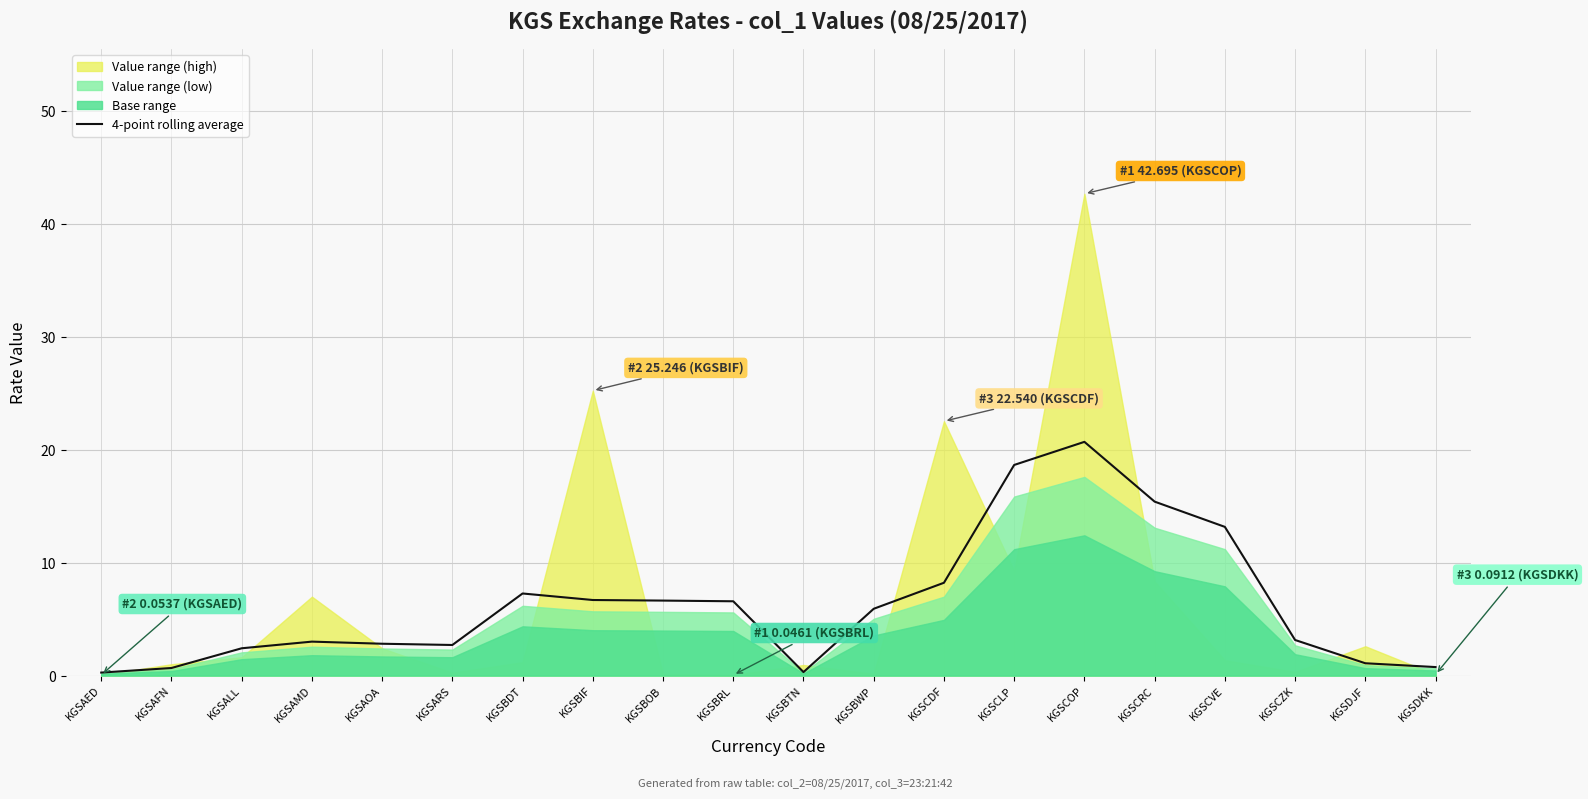

What is the label of the 13th point from the right?

KGSBIF